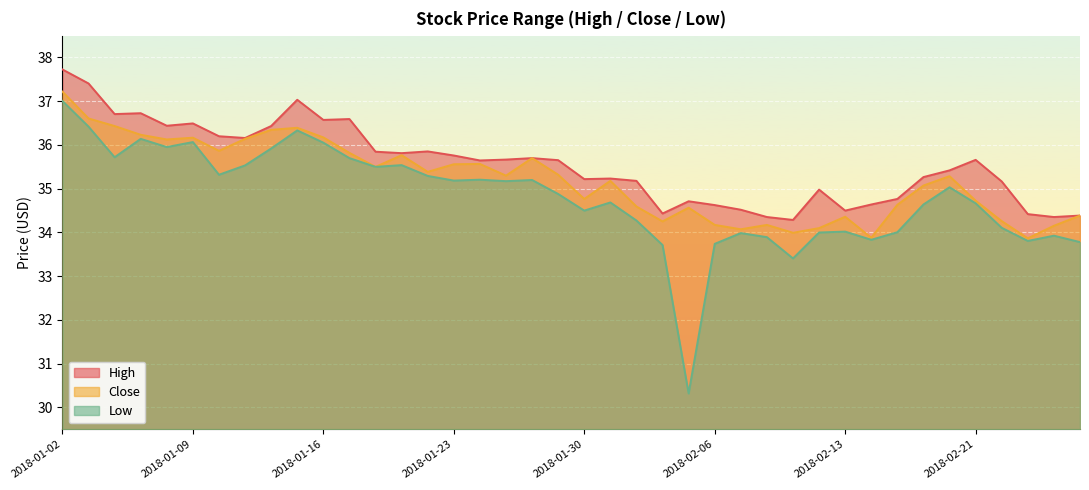

What is the smallest value displayed?

30.3